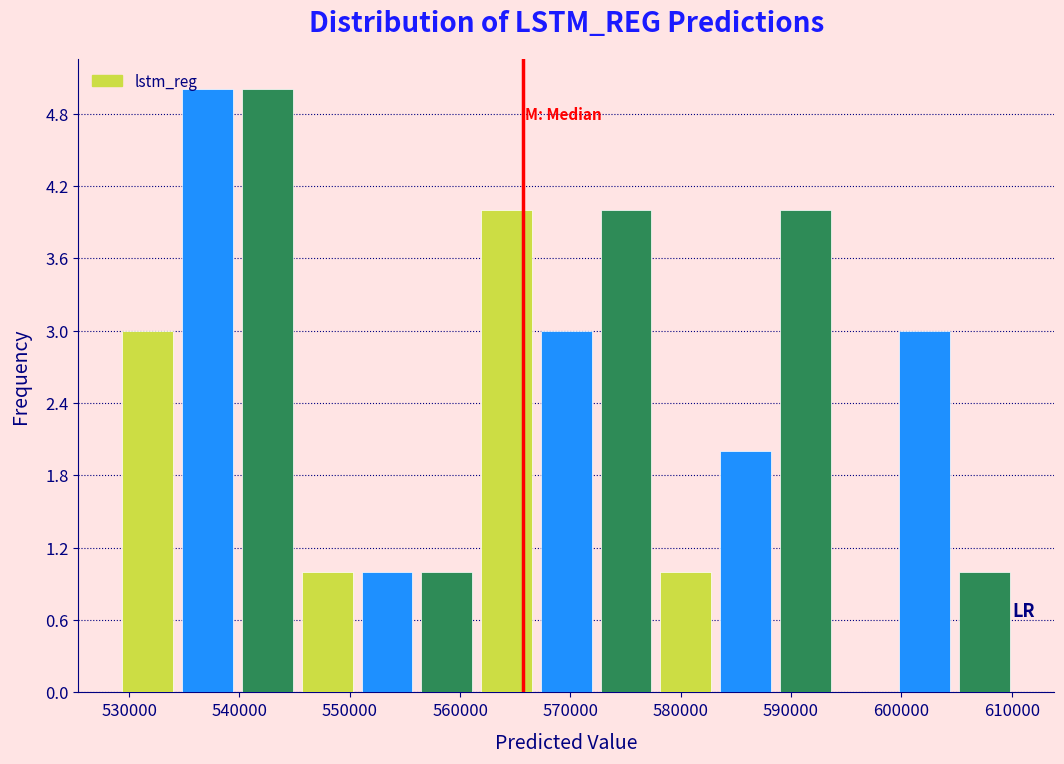

How tall is the bar that spans 578000 to 583000 on the x-axis? Neither the bar edges nor the heights are printed on the chart, so give them approximately, as read against the axes.

1